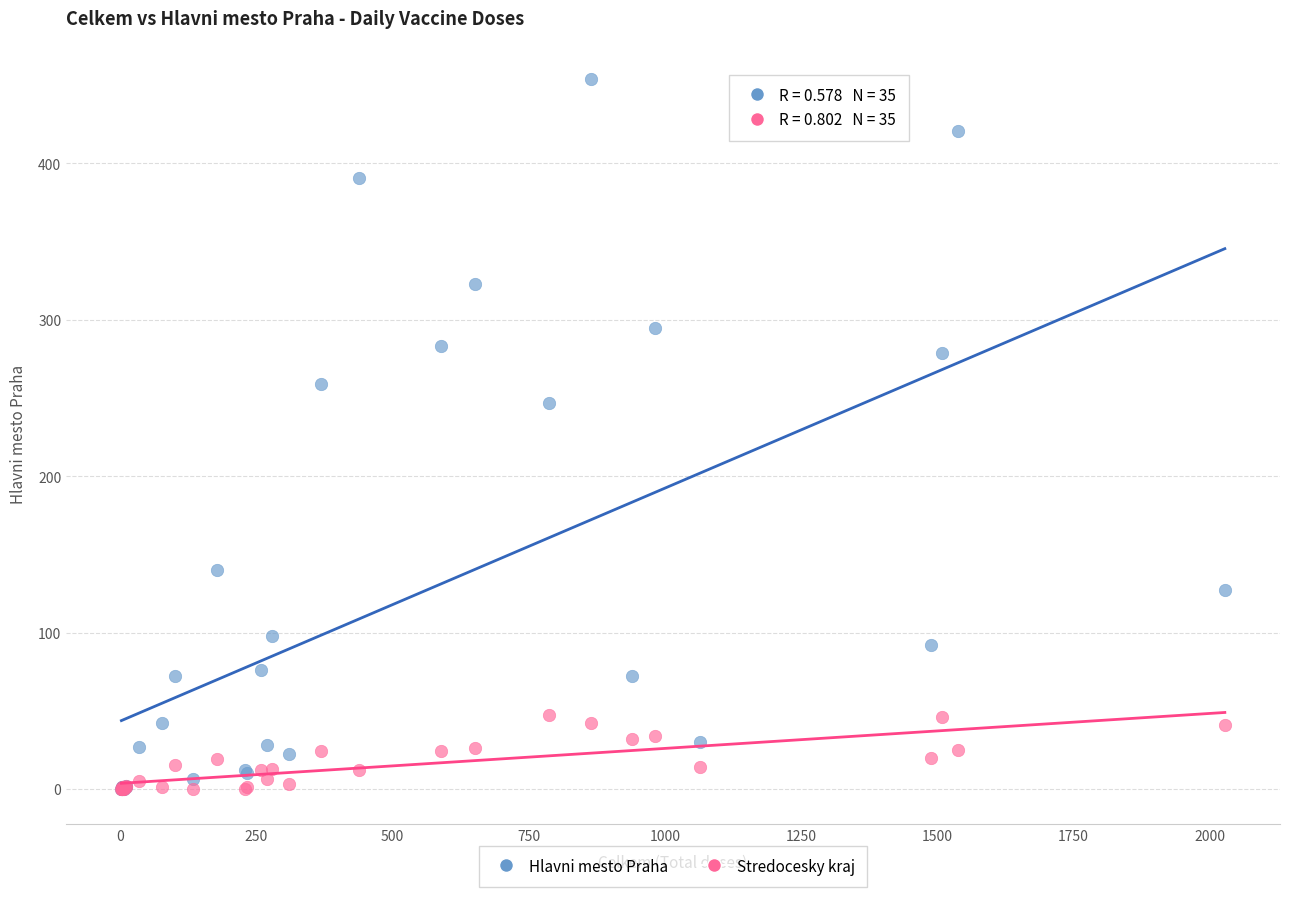

In the Hlavni mesto Praha series, what Y value is closest to 227?

247